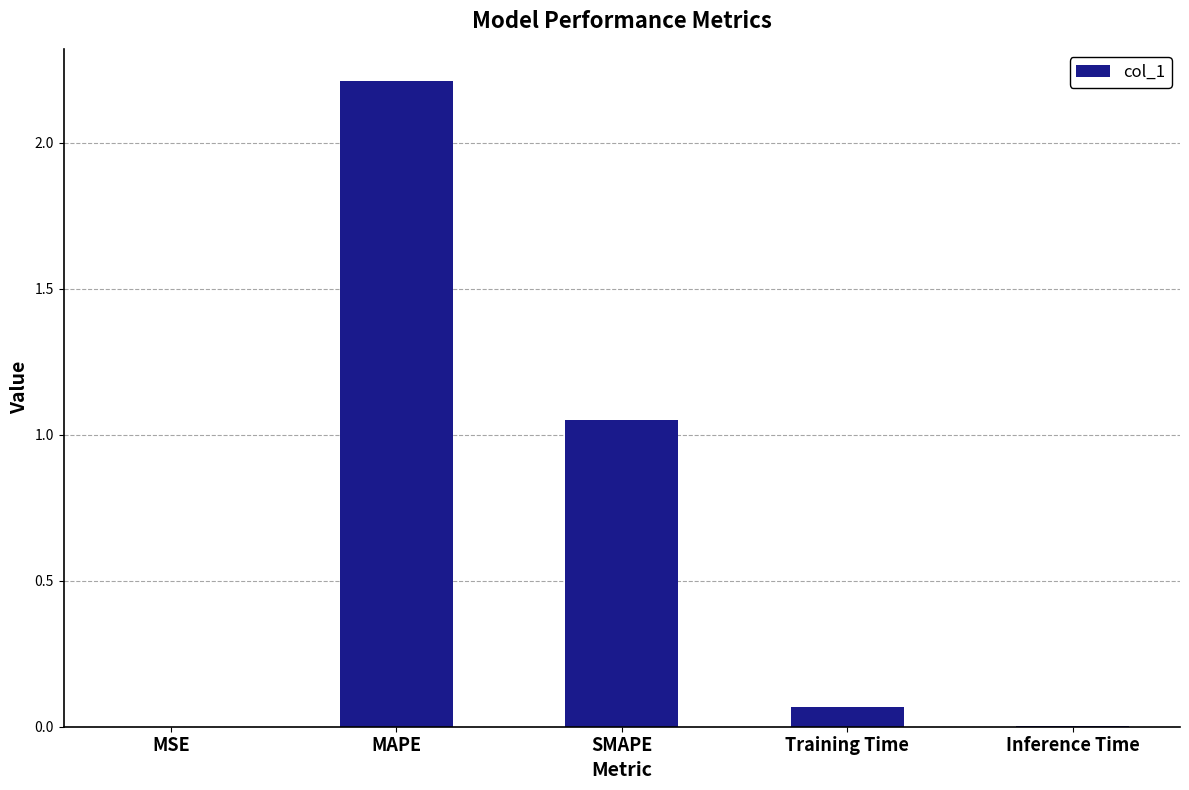

Is it true that the value at SMAPE is 1.4?

False